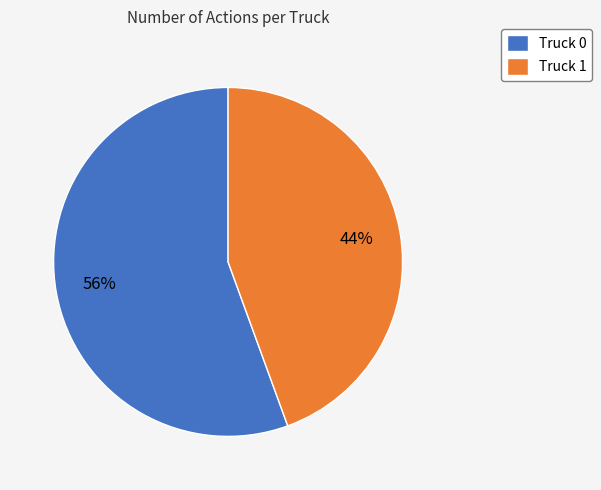

Which slice is the largest?

Truck 0